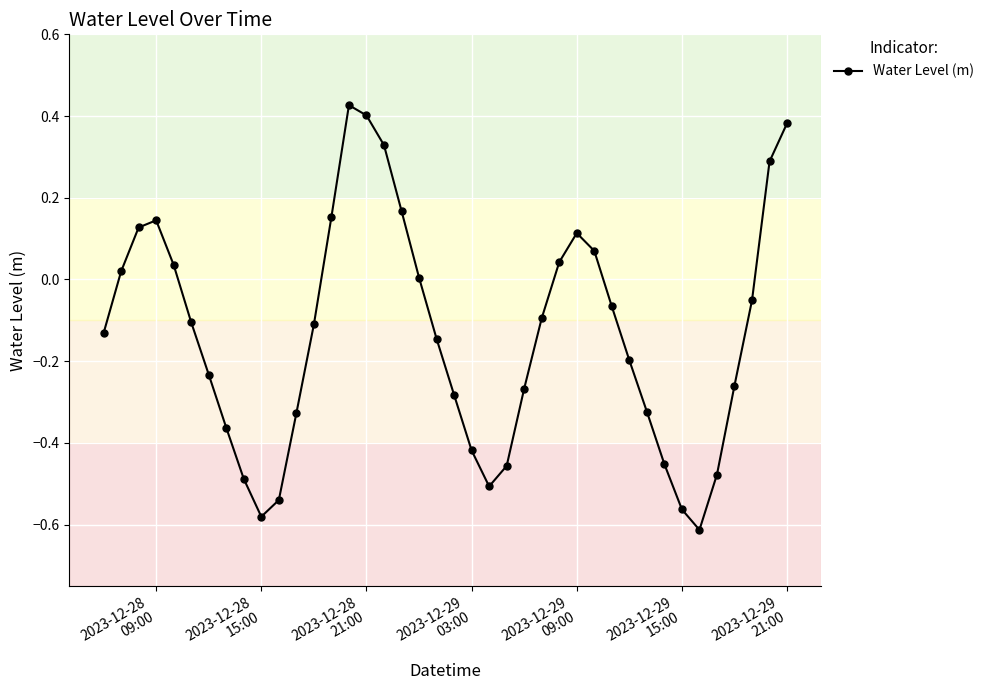

How many series are shown in this chart?

1